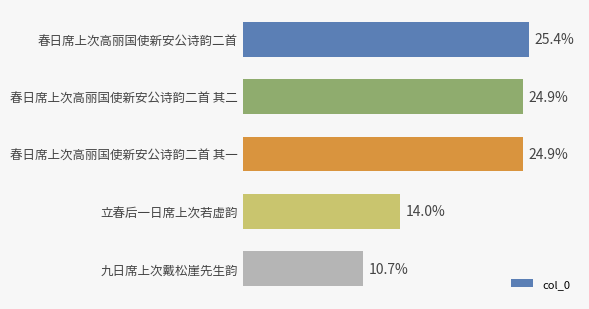

Which has a higher value, 春日席上次高丽国使新安公诗韵二首 or 立春后一日席上次若虚韵?

春日席上次高丽国使新安公诗韵二首